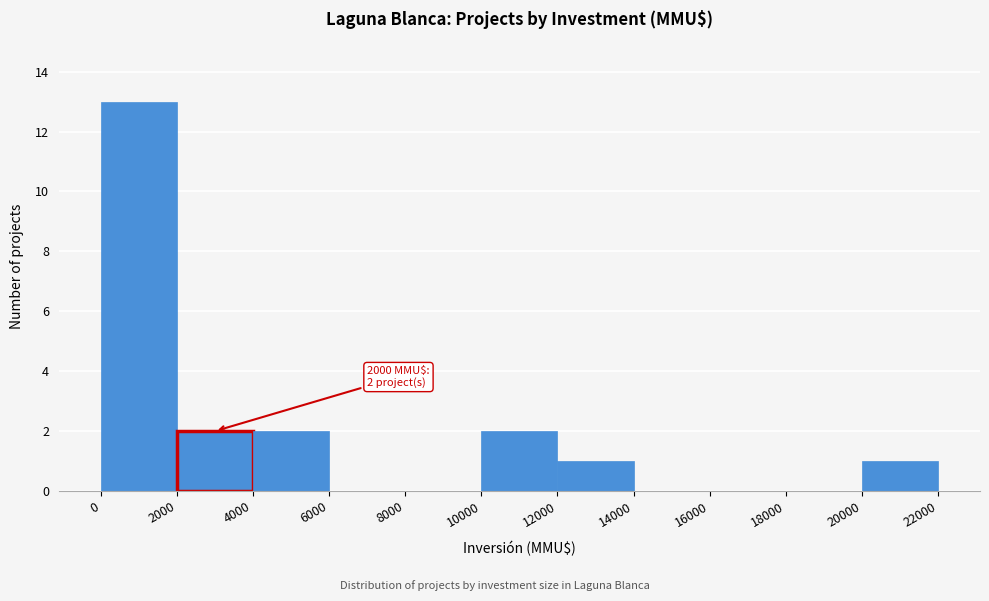

Which range on the x-axis has the tallest bar?

0 to 2000